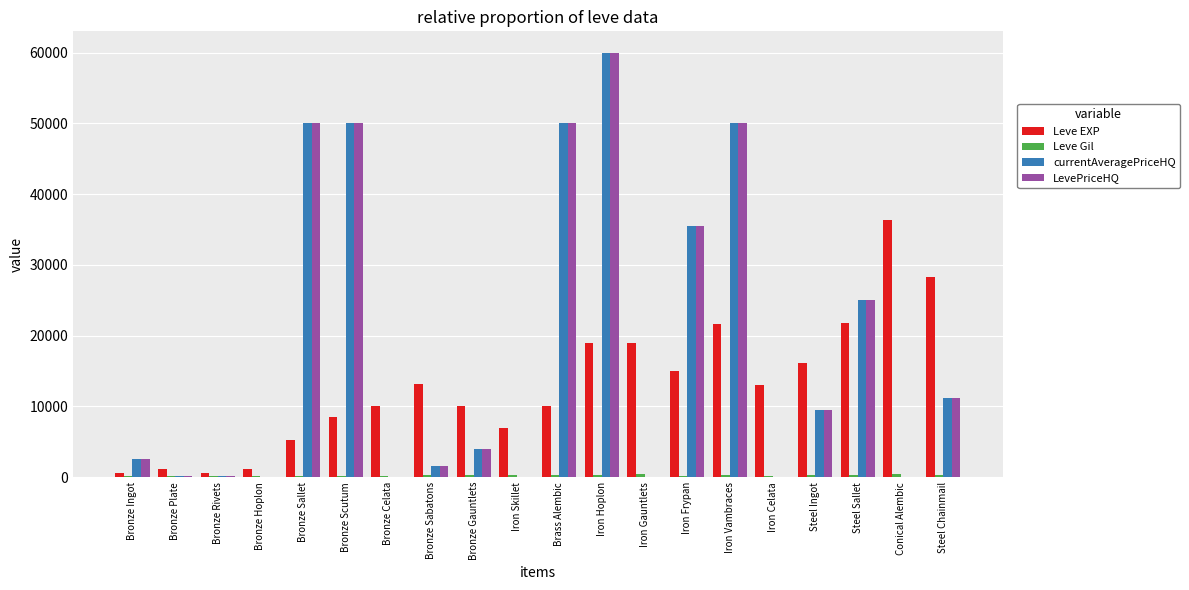

How many series are shown in this chart?

4